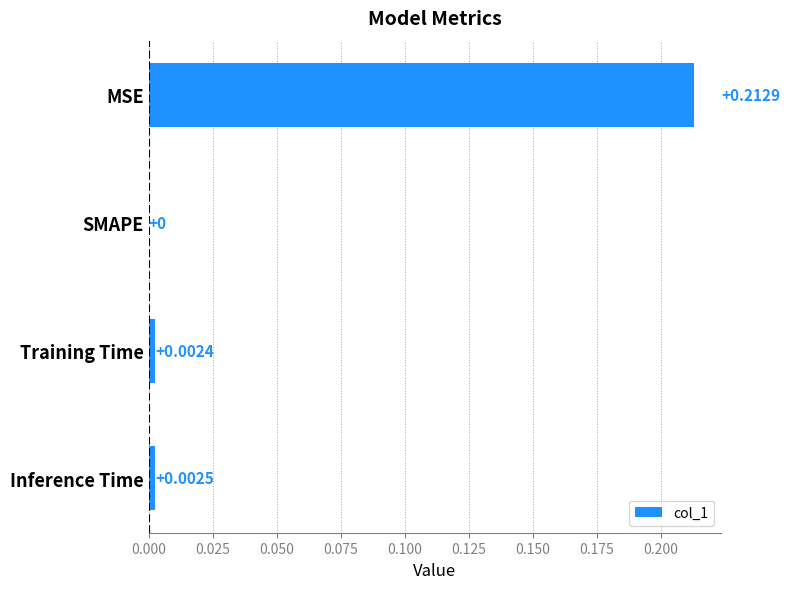

Which category has the highest value across all series?

MSE